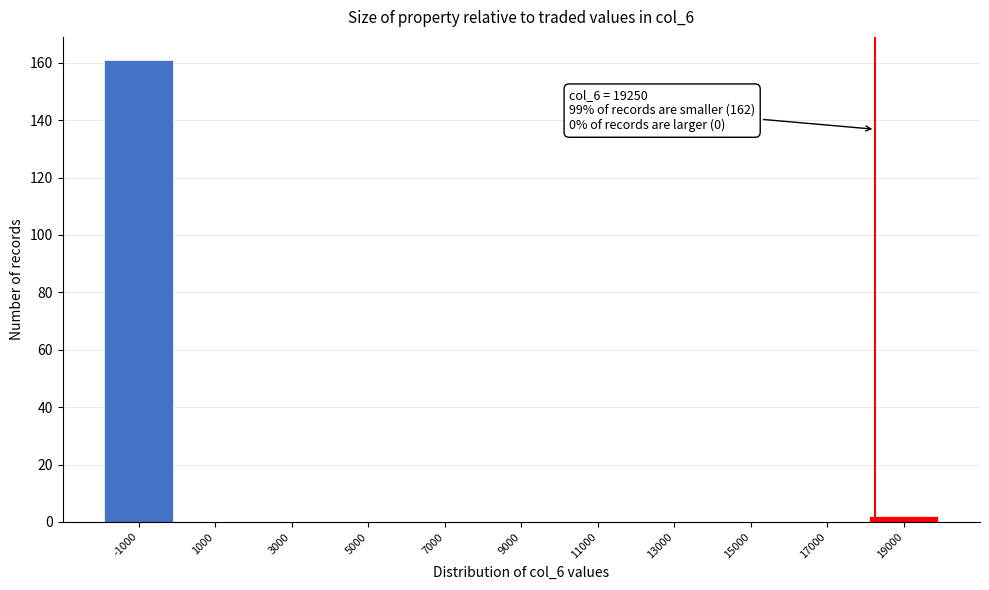

Reading right to left, transcribe all the data shown in this chart.

19000=2	17000=0	15000=0	13000=0	11000=0	9000=0	7000=0	5000=0	3000=0	1000=0	-1000=161